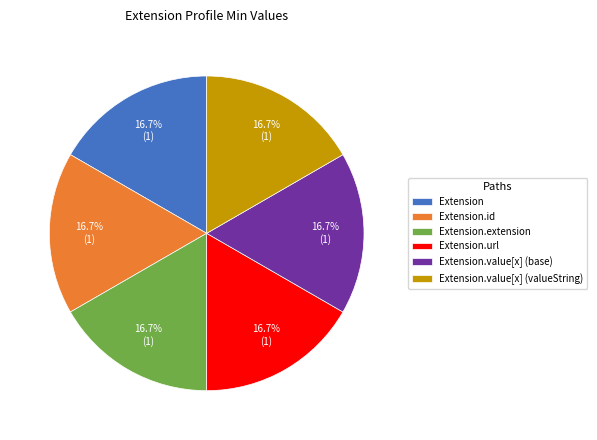

Approximately how many times larger is the value at Extension.id compared to Extension?

1.0